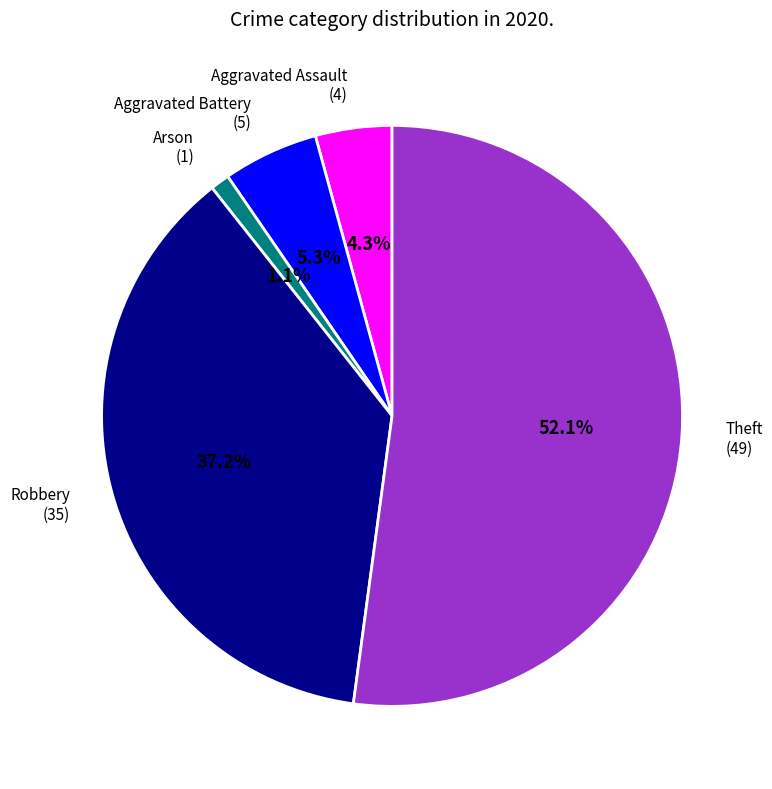

To the nearest percent, what is the difference between the largest and smallest slice percentages?

51%